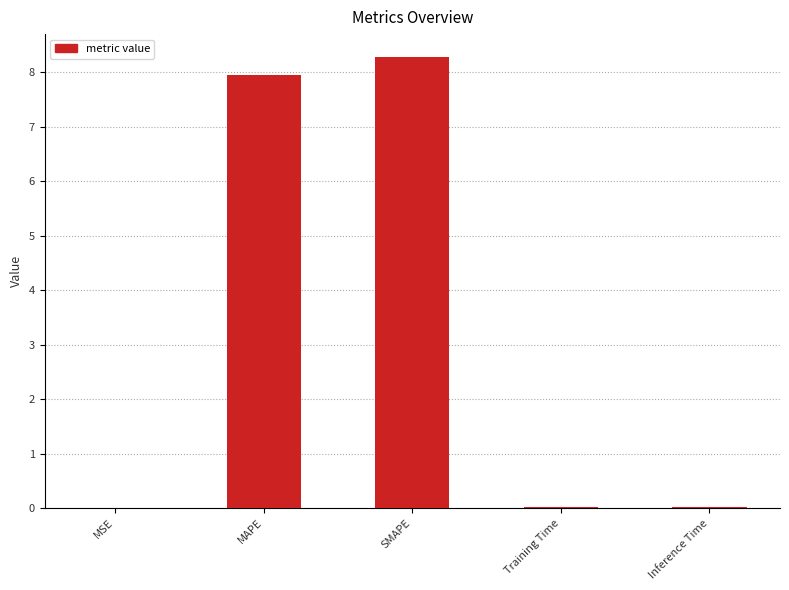

Which has a higher value, MAPE or SMAPE?

SMAPE